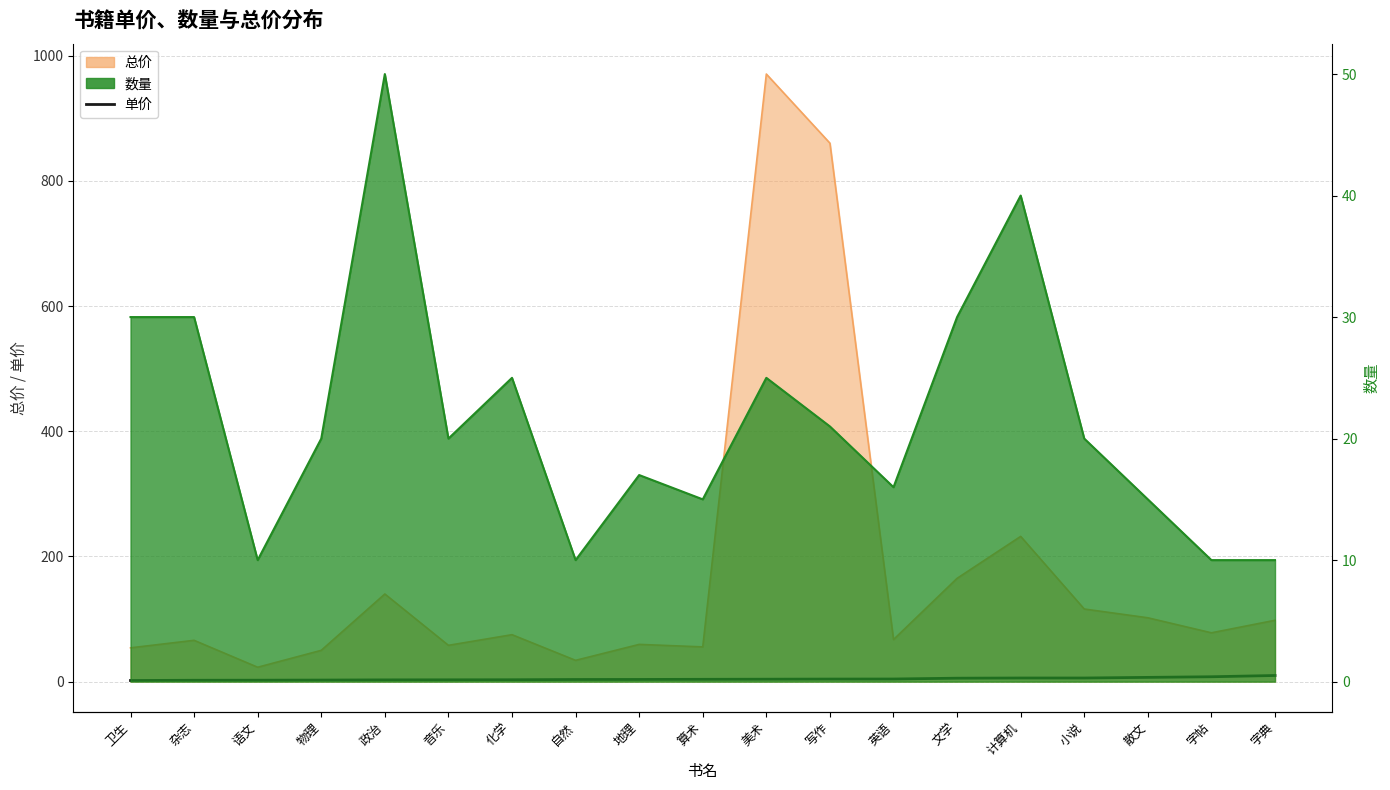

What is the maximum value shown in the chart?

9.8